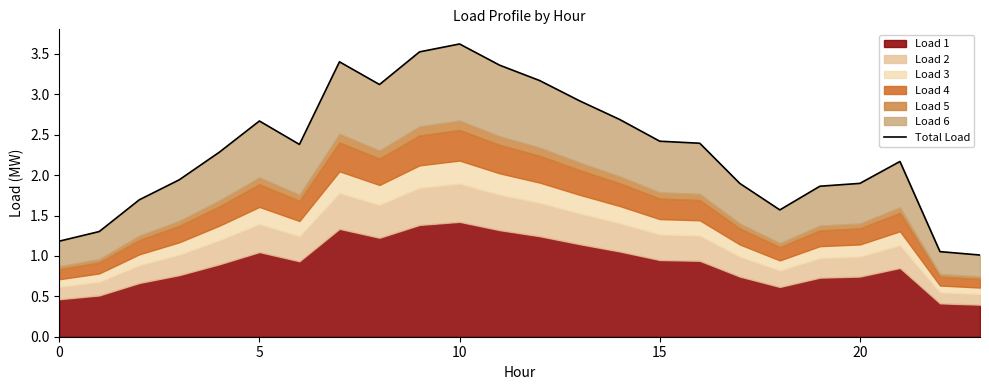

How many data points are less than 2?

10